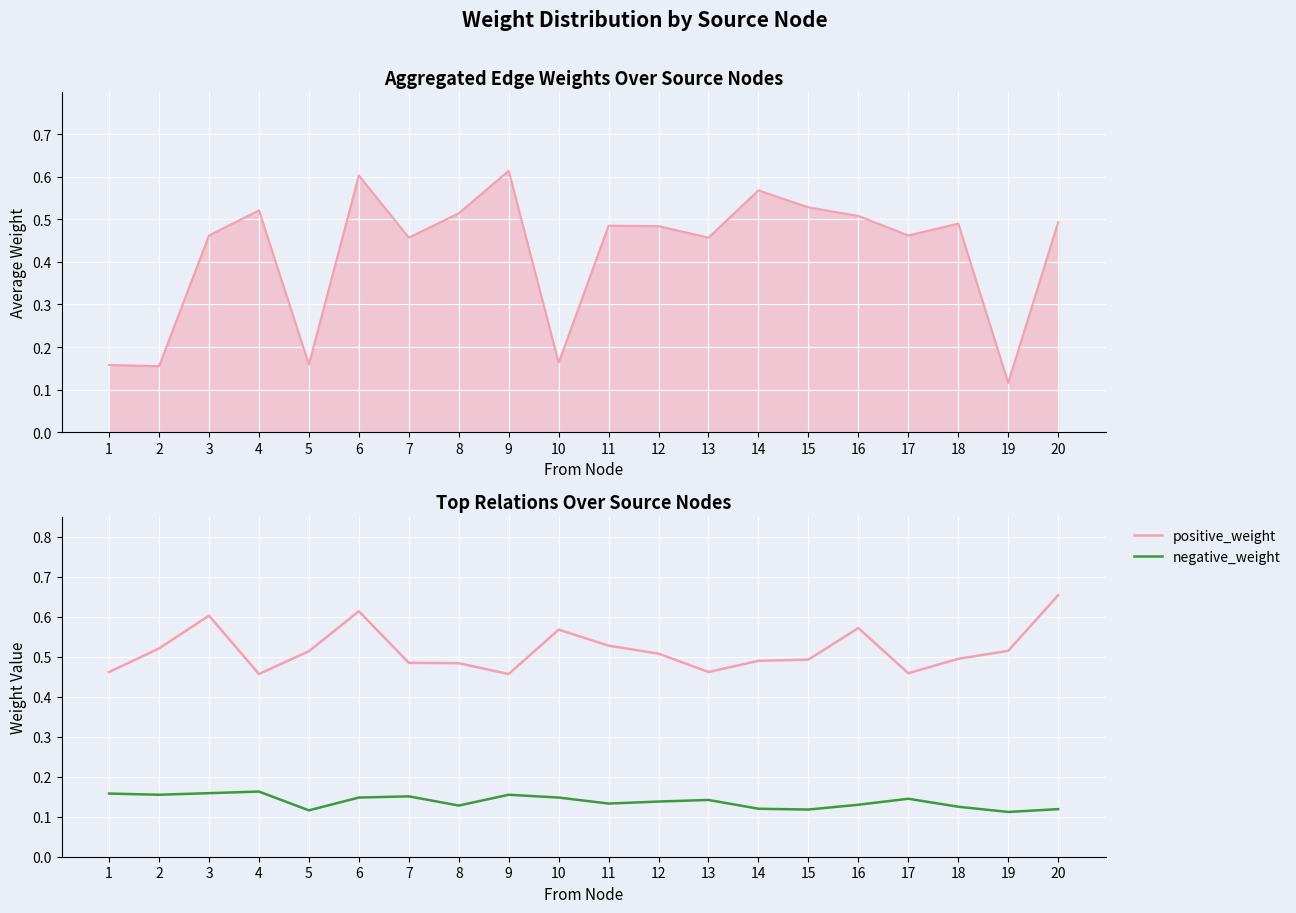

Which category has the highest value in the positive_weight series?

20